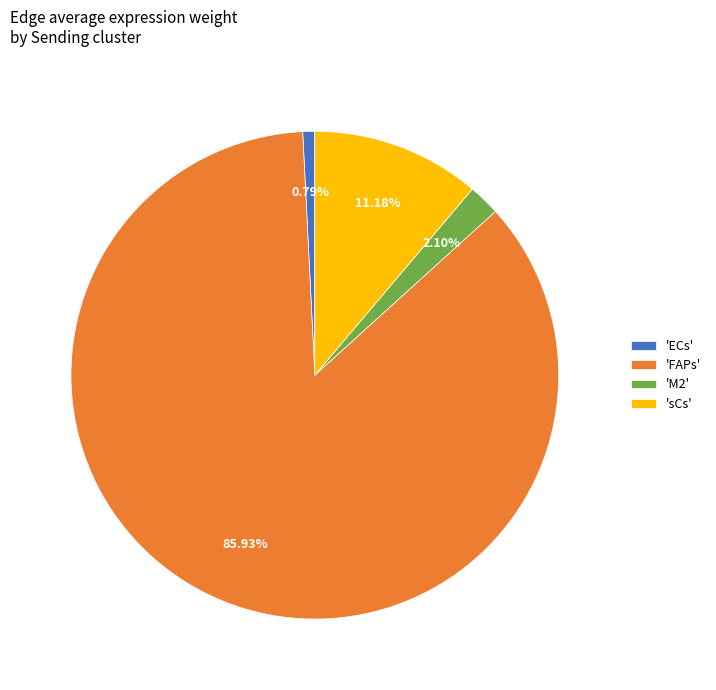

What is the majority slice?

'FAPs'